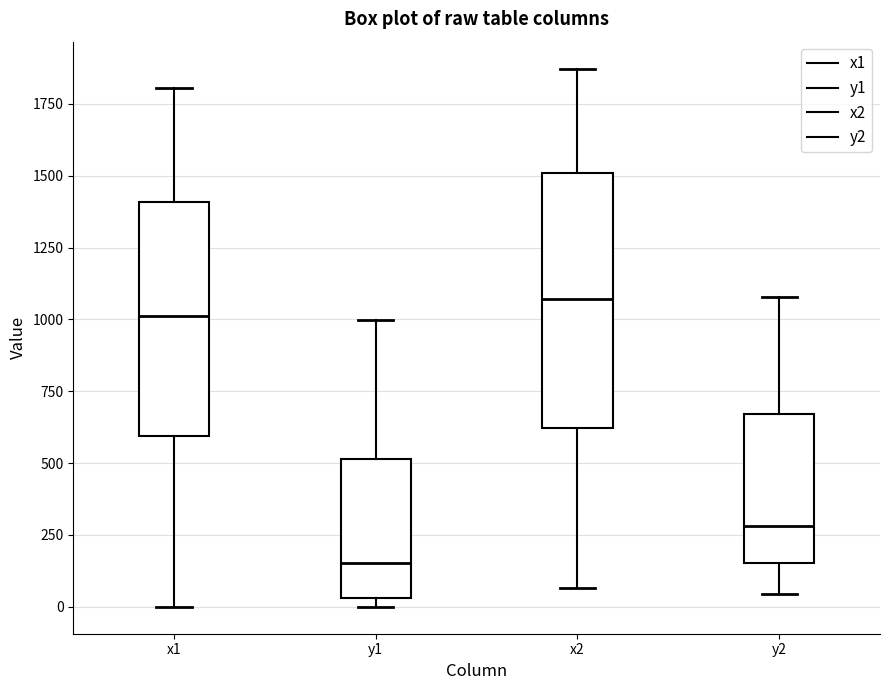

Reading left to right, transcribe this box plot: for each box, give where its median line is, the range the box spans, and where its two whiskers end, as read against the y-axis. The values are not printed on the chart, so give them approximately, as read against the axis.

x1: median 1000, box 600 to 1400, whiskers 0 to 1800
y1: median 150, box 50 to 500, whiskers 0 to 1000
x2: median 1050, box 600 to 1500, whiskers 50 to 1850
y2: median 300, box 150 to 650, whiskers 50 to 1100